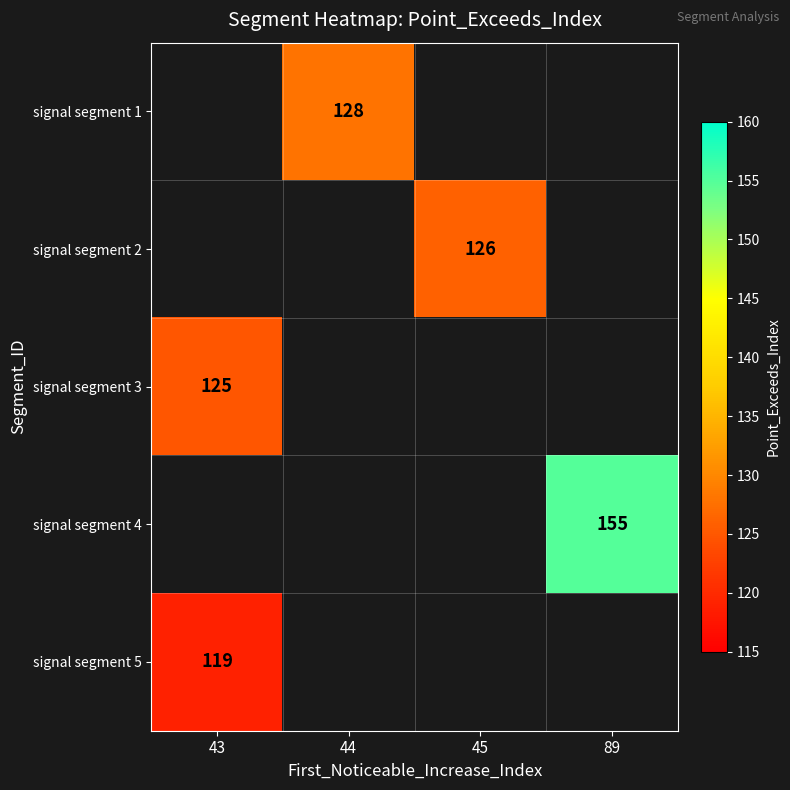

True or false: signal segment 1 has a value of 226 at 44.

False